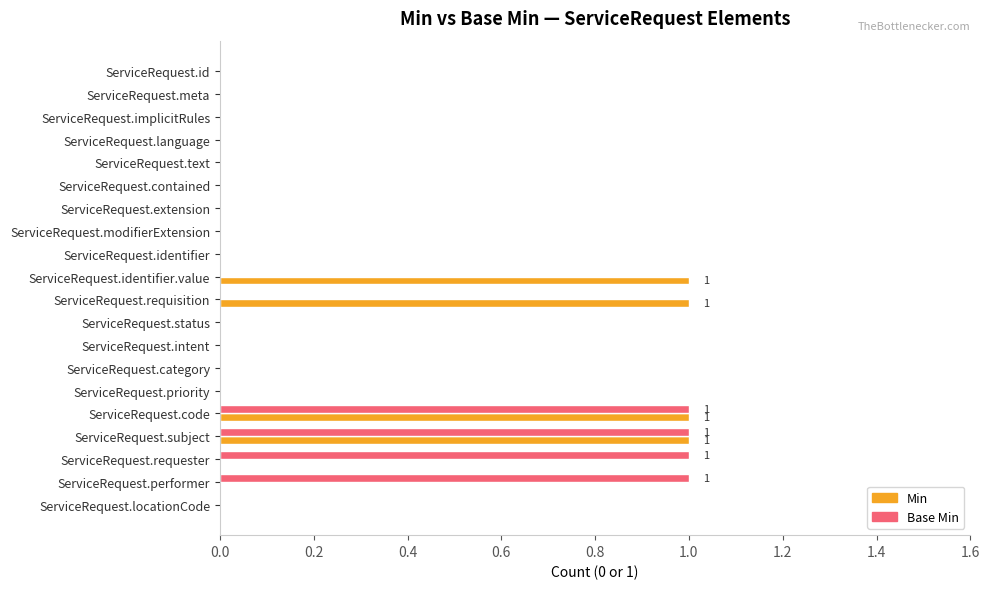

True or false: Min has a value of 0 at ServiceRequest.id.

True